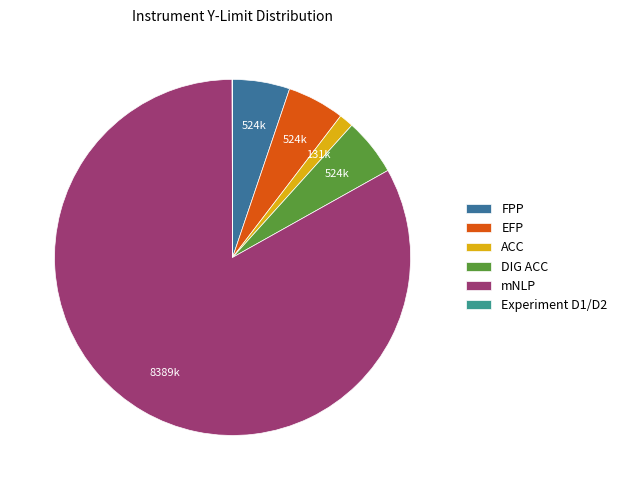

Which has a higher value, ACC or EFP?

EFP